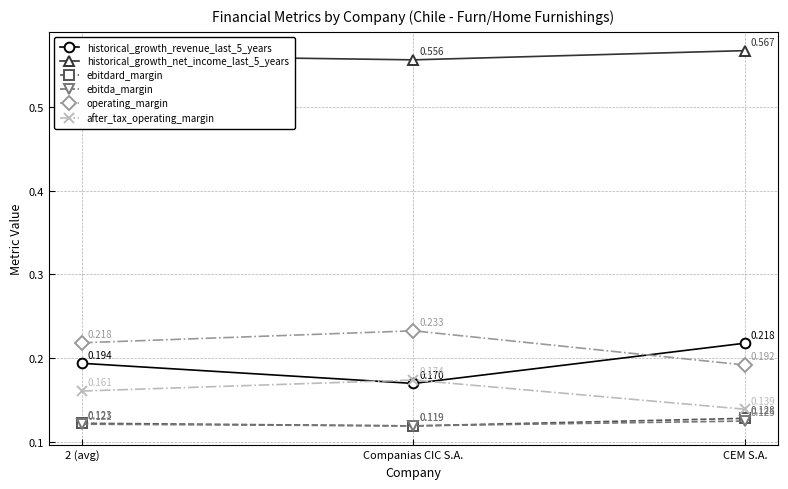

Which label corresponds to the largest value in the chart?

CEM S.A.